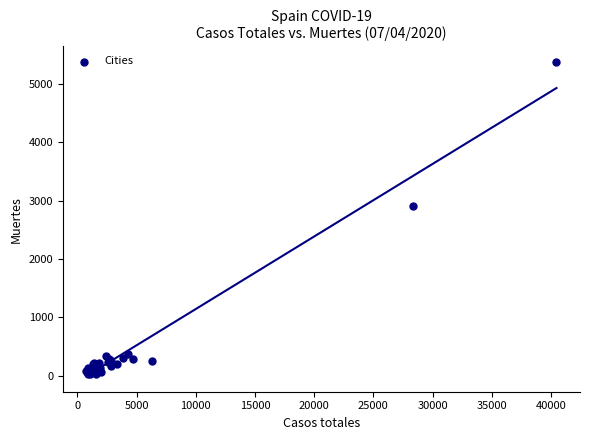

What Y value in the scatter plot is closest to 2700?

2908